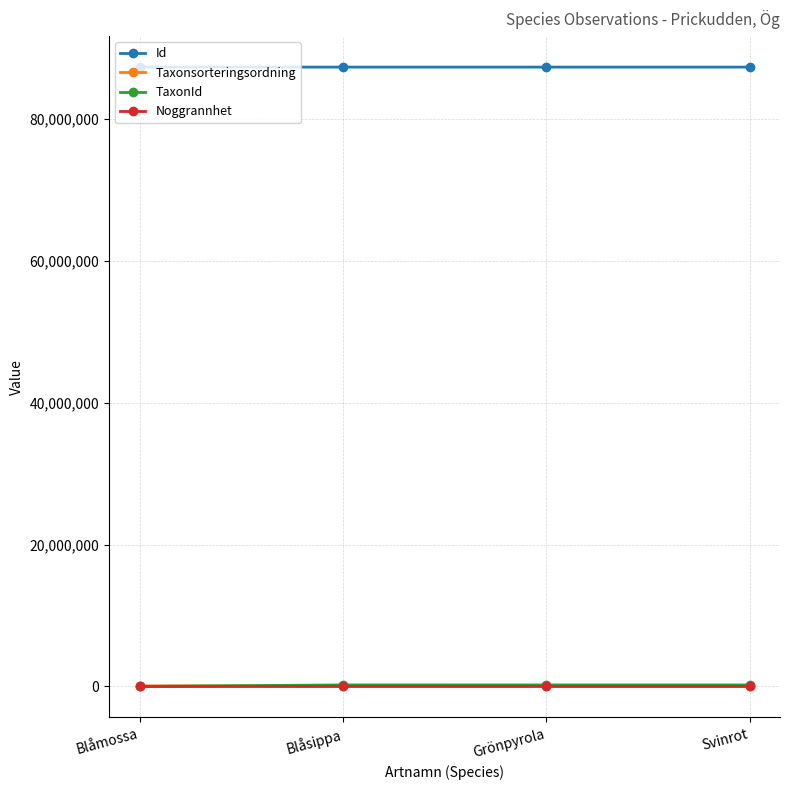

What position from the left is Grönpyrola?

3